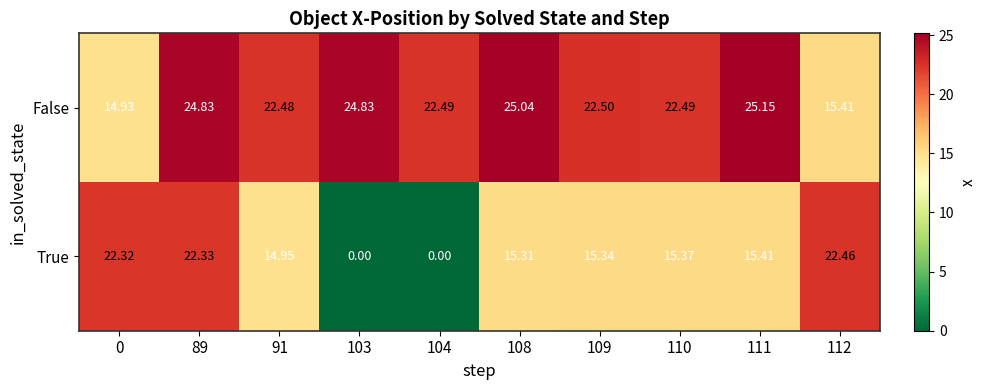

Rank the series at 112 from lowest to highest value.

False, True